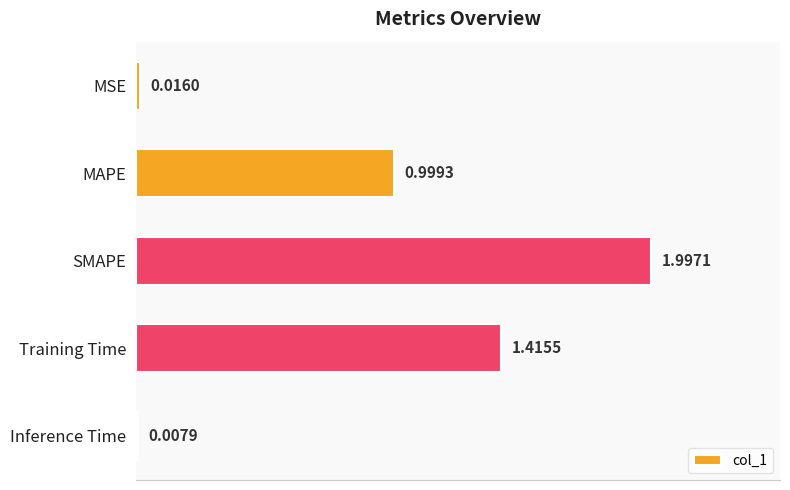

List the labels in order of value, smallest first.

Inference Time, MSE, MAPE, Training Time, SMAPE